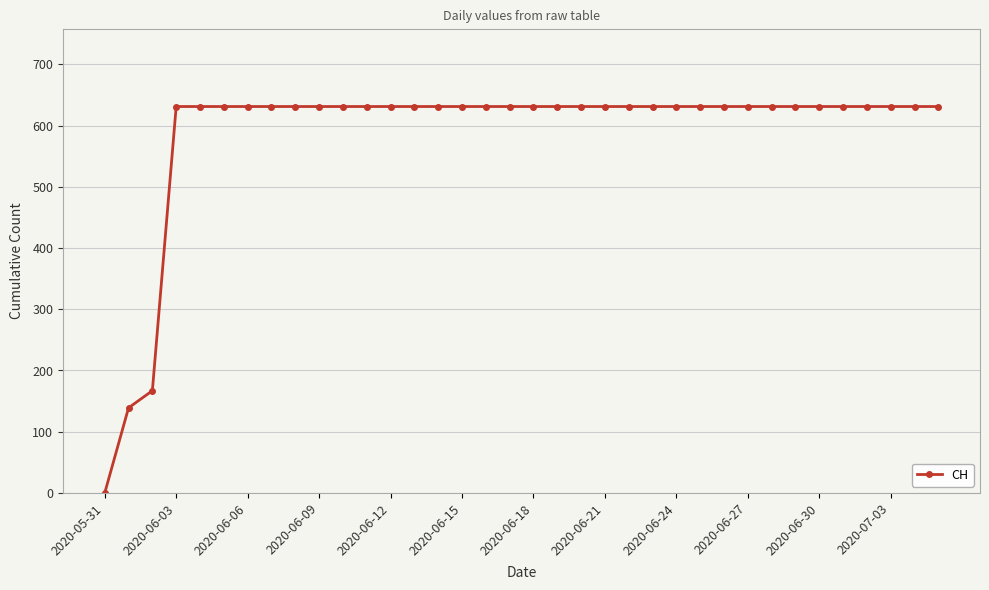

What is the value of the 31st point from the left?

631